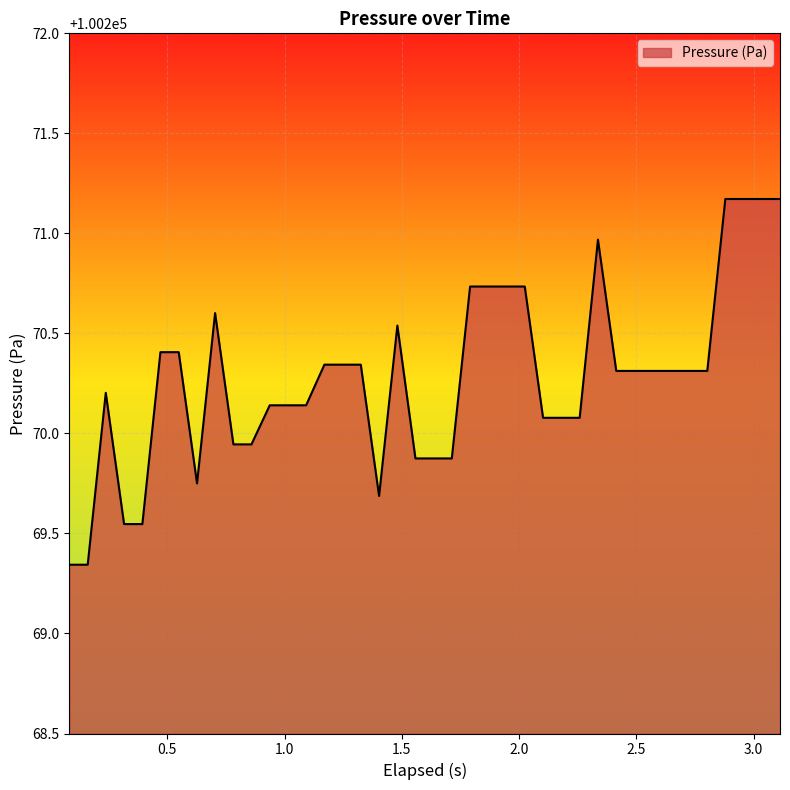

What is the maximum value shown in the chart?

100271.2